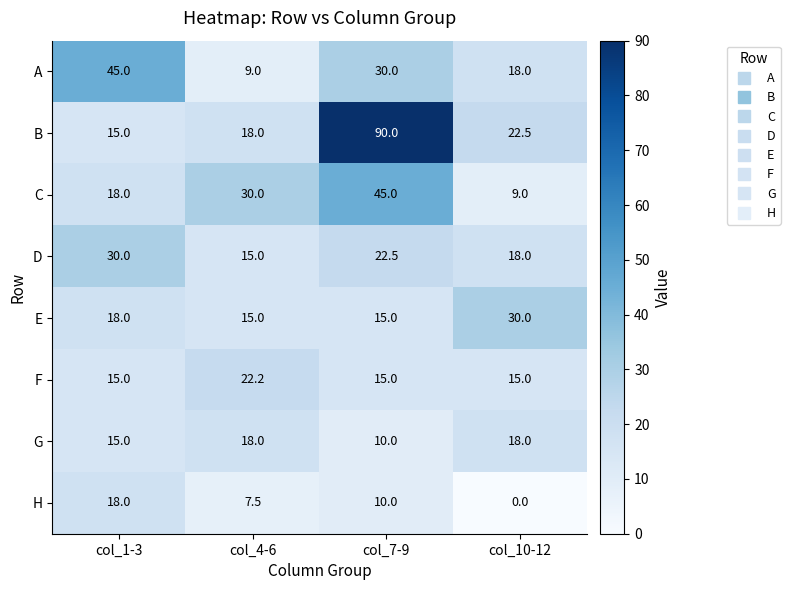

At which category does the chart reach its minimum across all series?

col_10-12